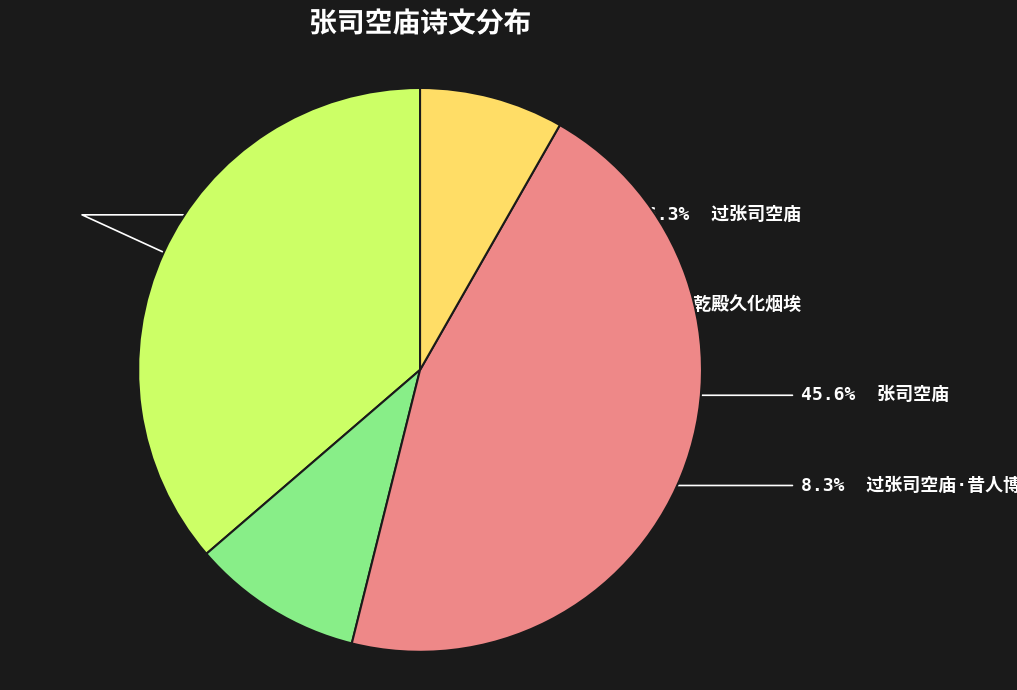

Does any single category account for the majority?

No